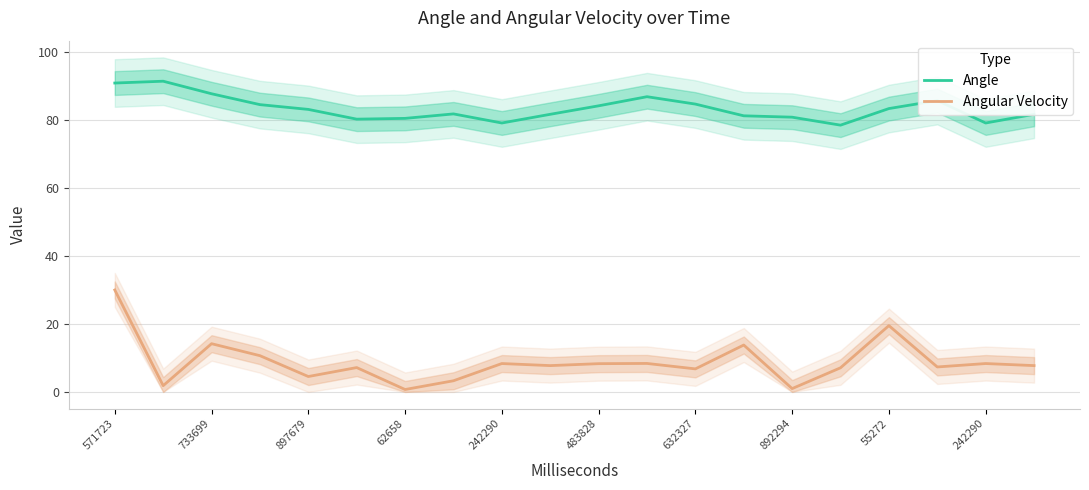

What are all the series names shown in the legend?

Angle, Angular Velocity